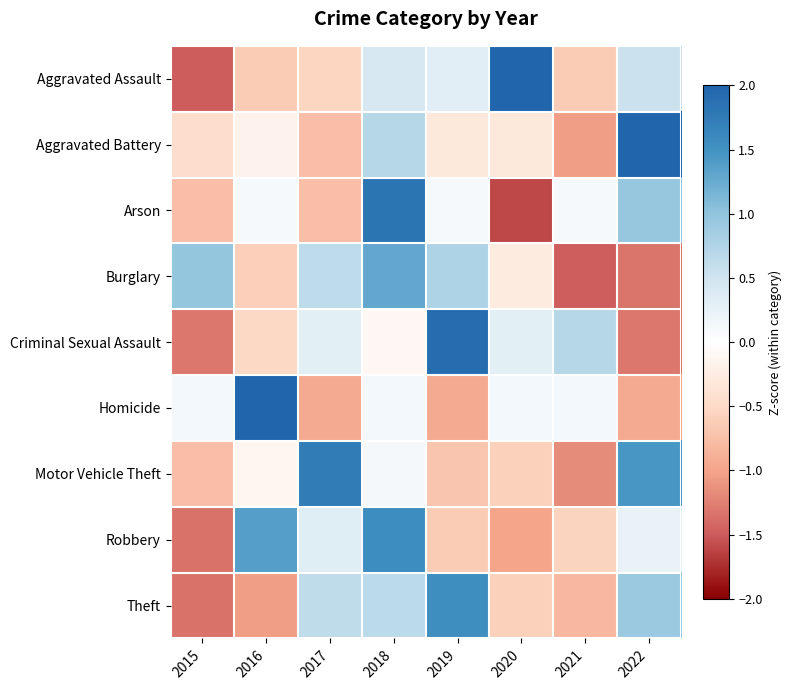

What is the smallest value displayed?

-1.6